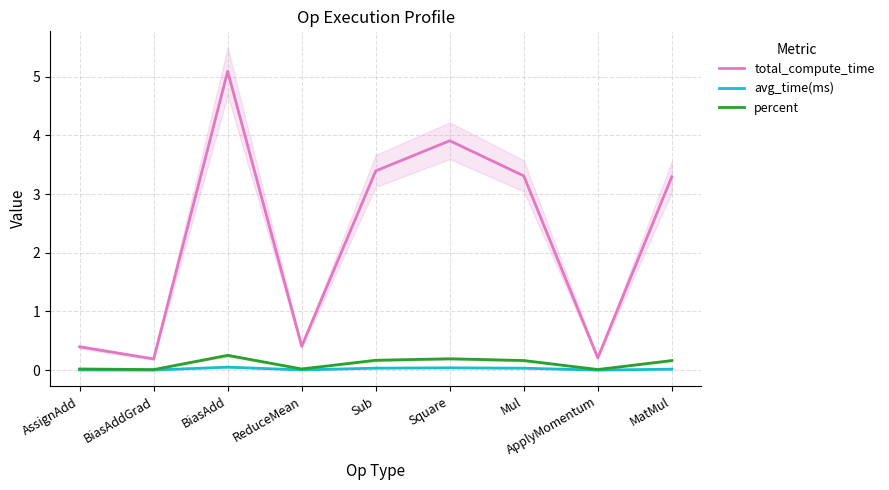

Where is the first local maximum for avg_time(ms)?

BiasAdd